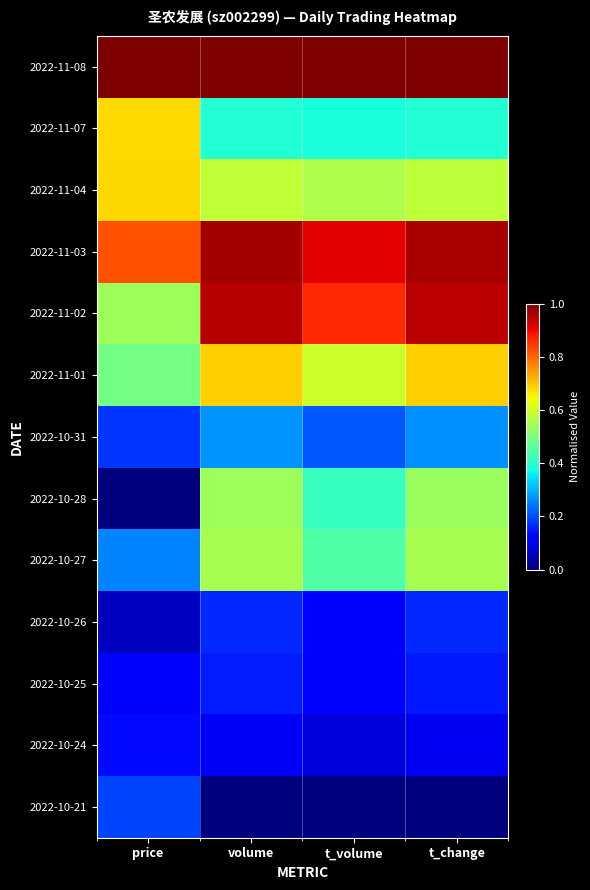

How many data points does each series have?

4